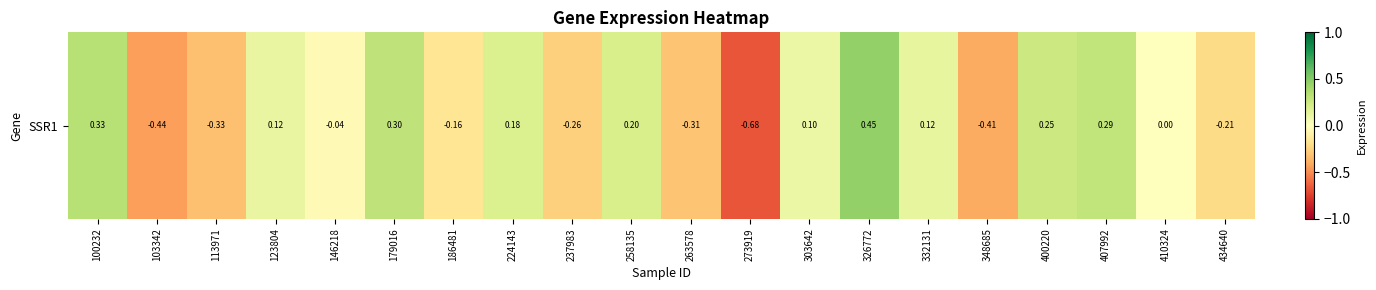

What is the approximate value at 400220?

0.3